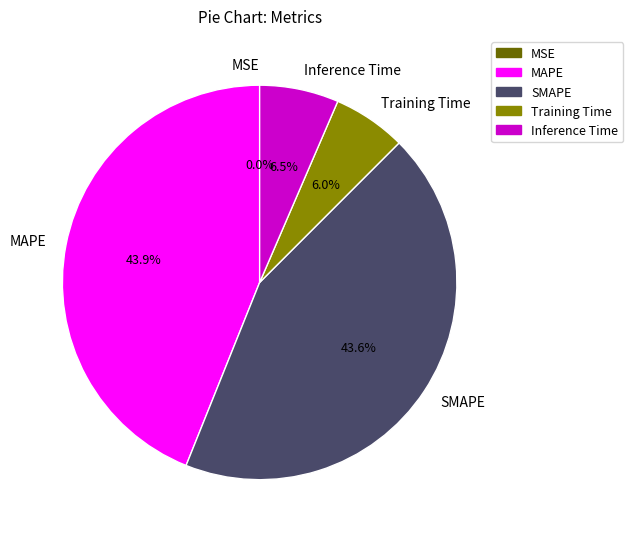

The SMAPE slice represents 58% of the pie. True or false?

False